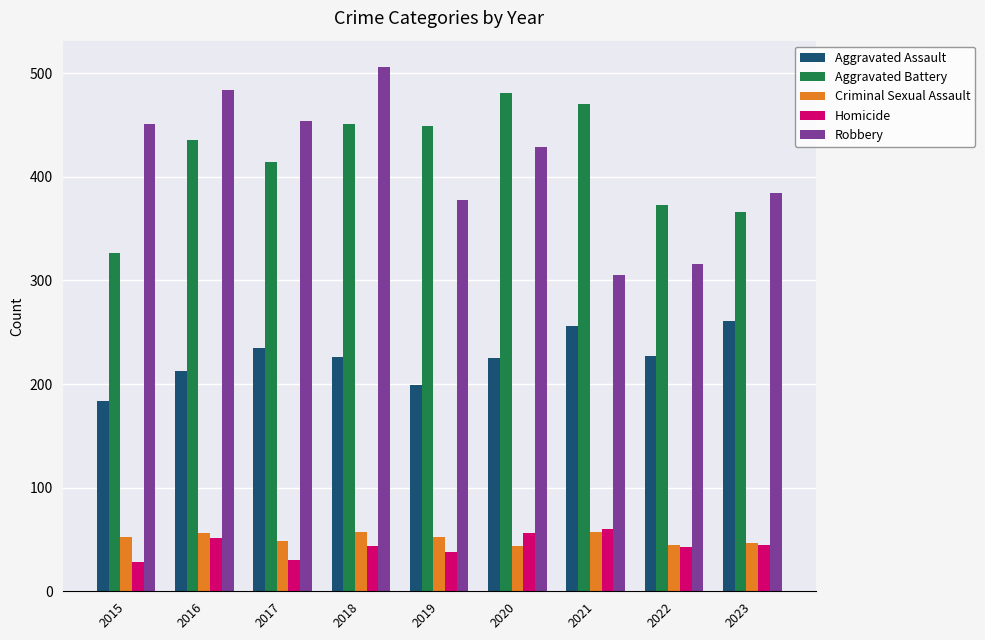

The value of Homicide at 2020 is 56. True or false?

True